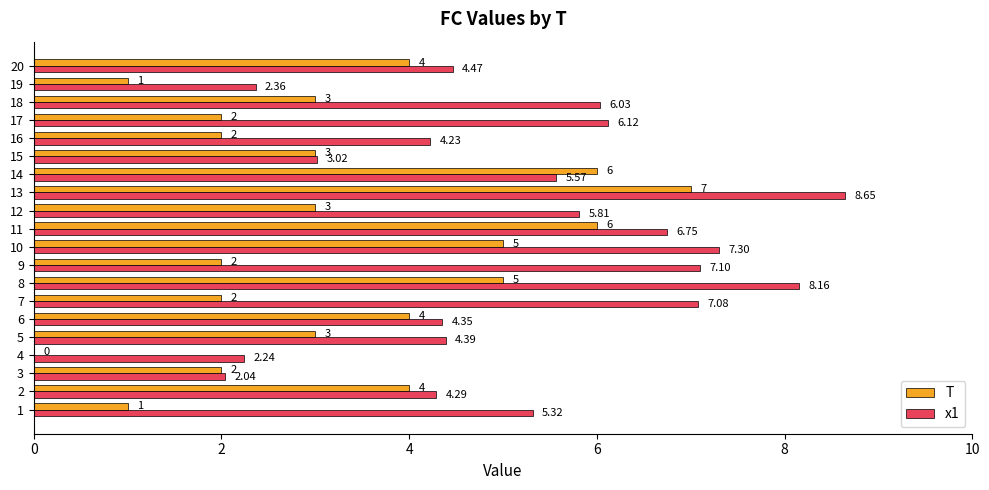

What are all the series names shown in the legend?

T, x1